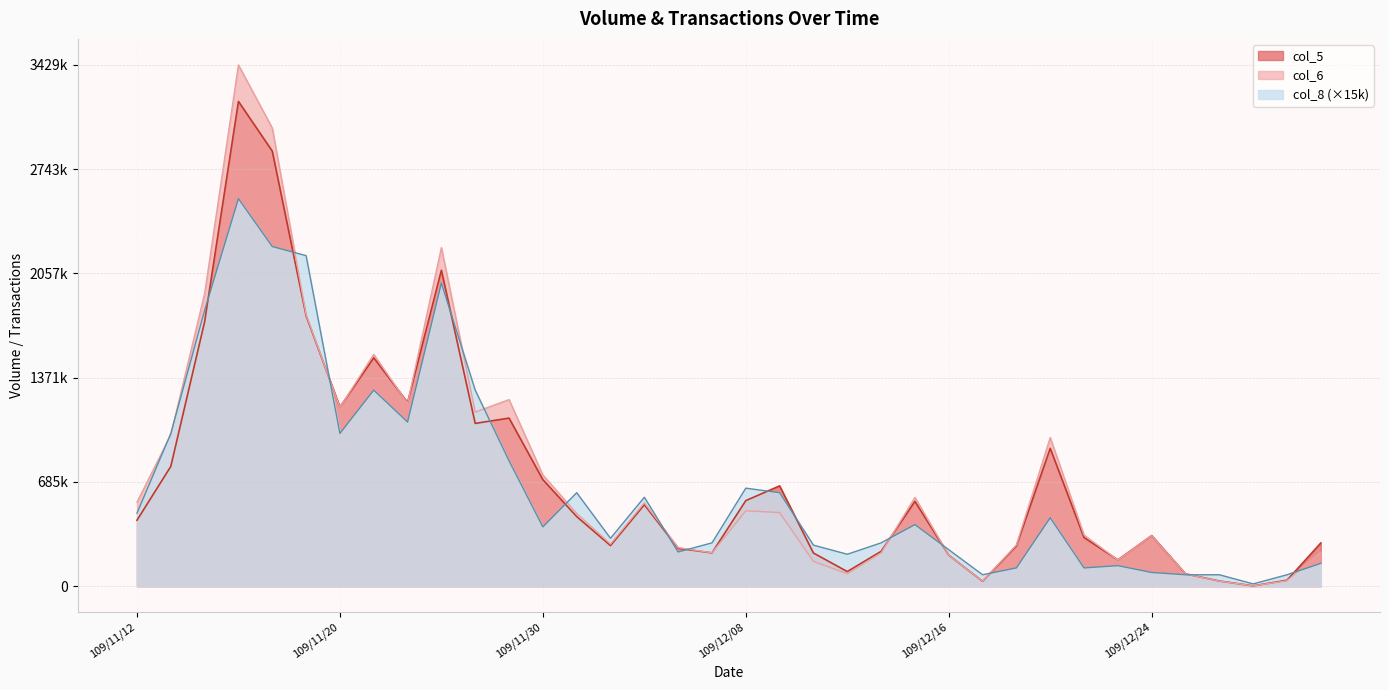

What is the difference between the col_8 values at 109/11/13 and 109/11/16?

810000